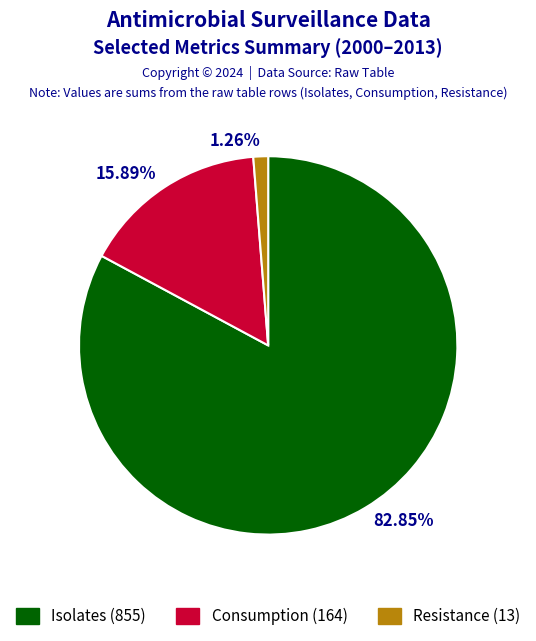

Is there a majority slice in this chart?

No